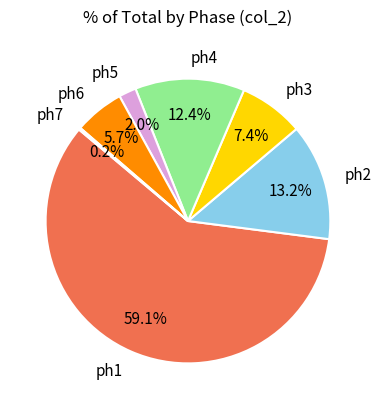

What percentage is NOT represented by ph4?

87.6%